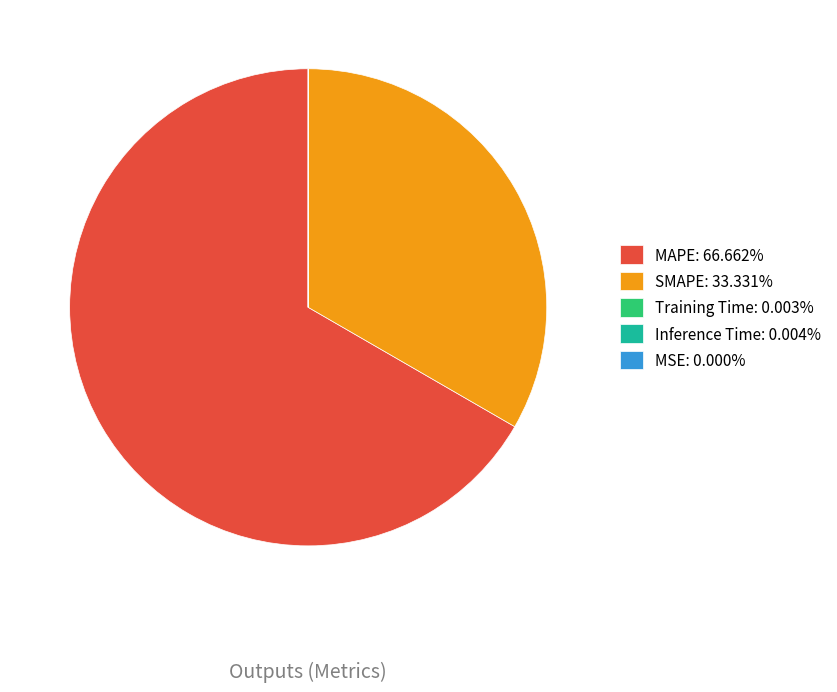

Does MAPE: 66.662% represent more than half of the total?

Yes